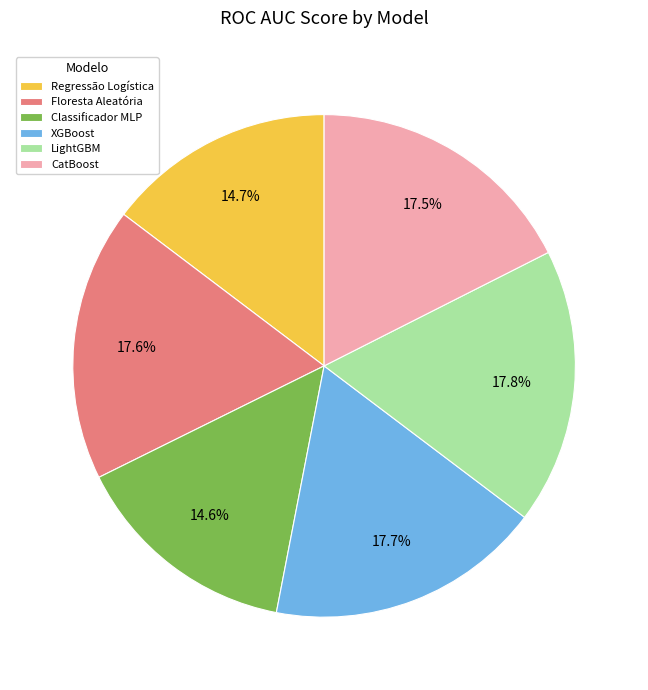

Is the sum of LightGBM and Floresta Aleatória greater than half?

No